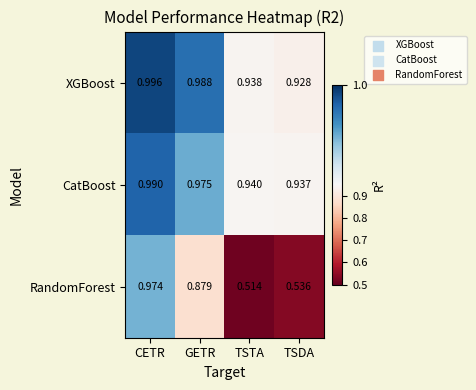

Which series changed the most between CETR and TSTA?

RandomForest